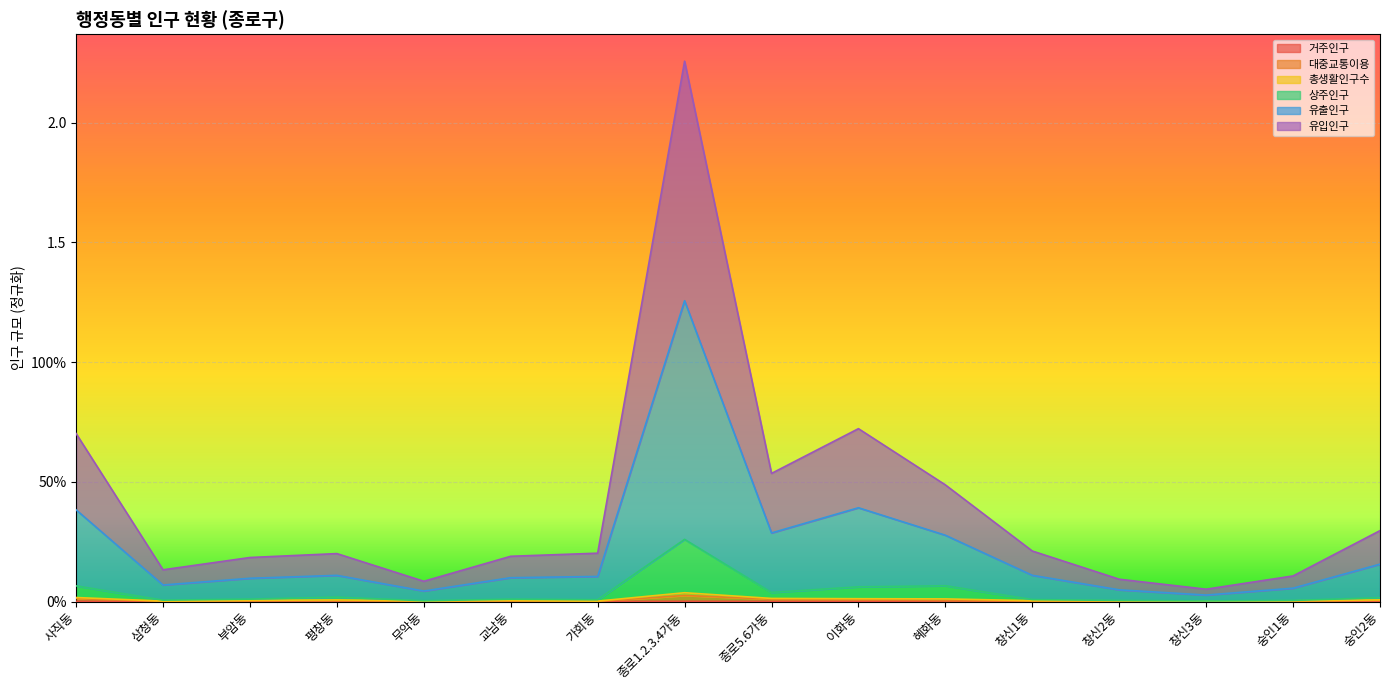

Is the value of 유출인구 at 종로1.2.3.4가동 greater than the value of 유입인구 at 창신1동?

Yes